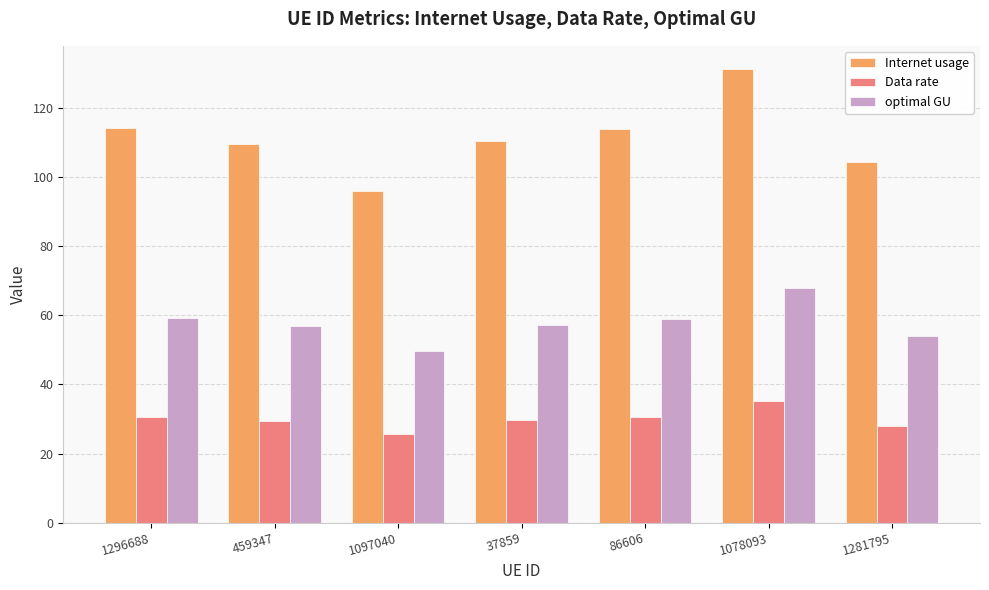

What are all the series names shown in the legend?

Internet usage, Data rate, optimal GU